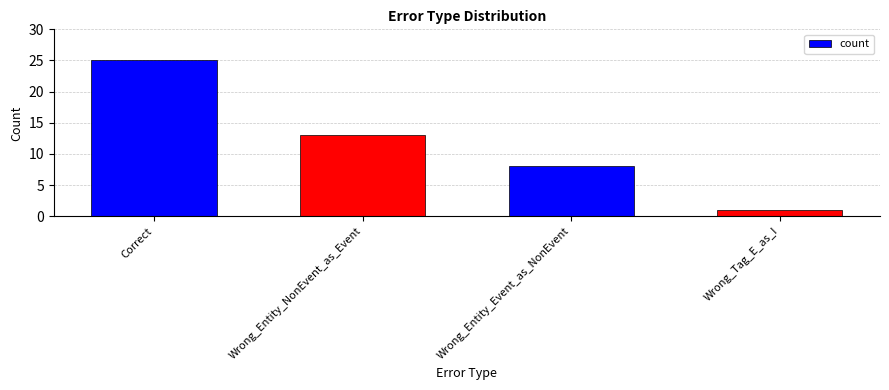

Which has a higher value, Correct or Wrong_Entity_NonEvent_as_Event?

Correct